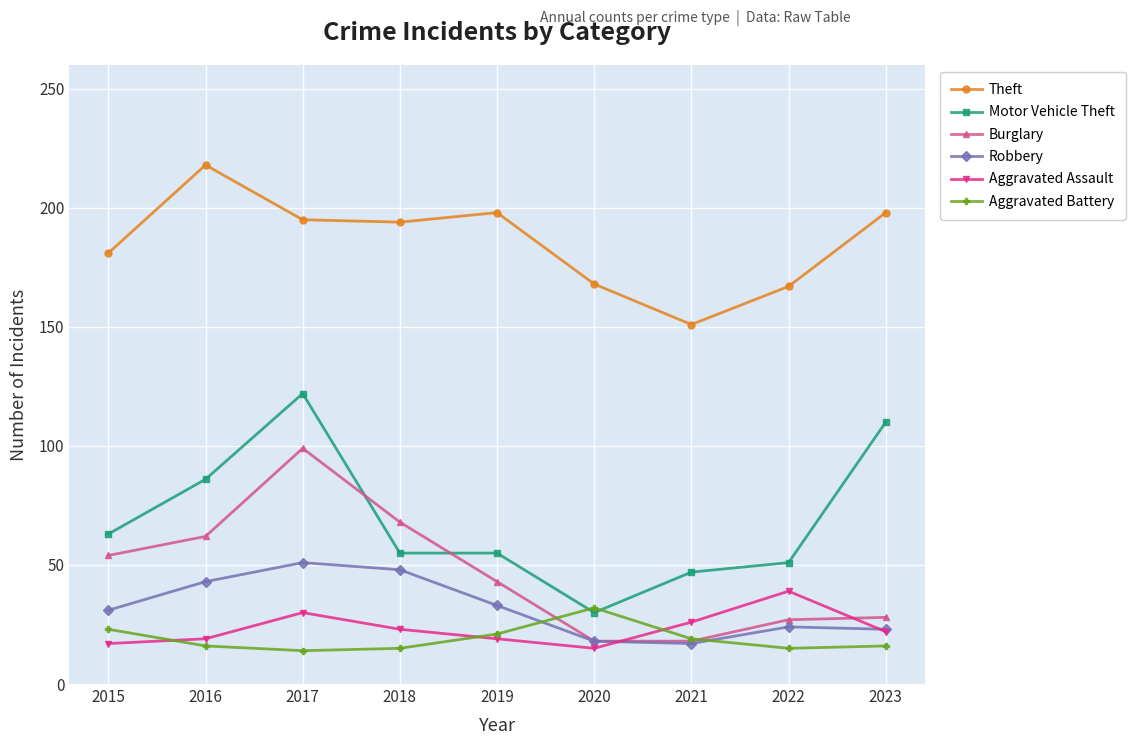

What is the difference between the maximum and second lowest values in the Burglary series?

81